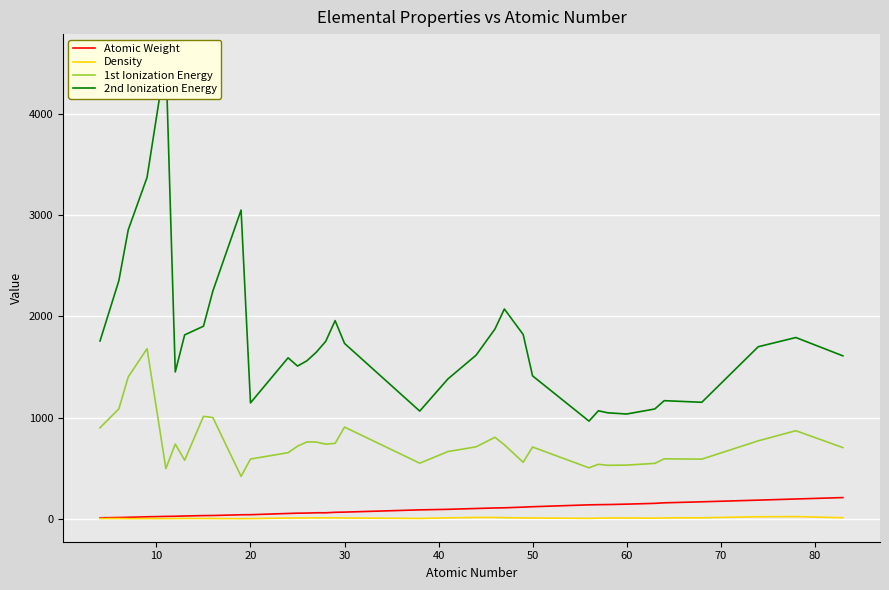

True or false: 1st Ionization Energy and Density cross at least once.

False